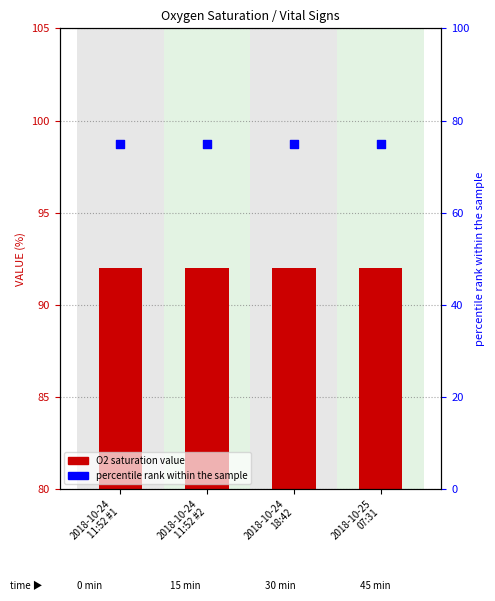

Is the value of percentile rank within the sample at 2018-10-24
11:52 #2 greater than the value of Oxygen saturation in Arterial blood at 2018-10-24
11:52 #2?

No